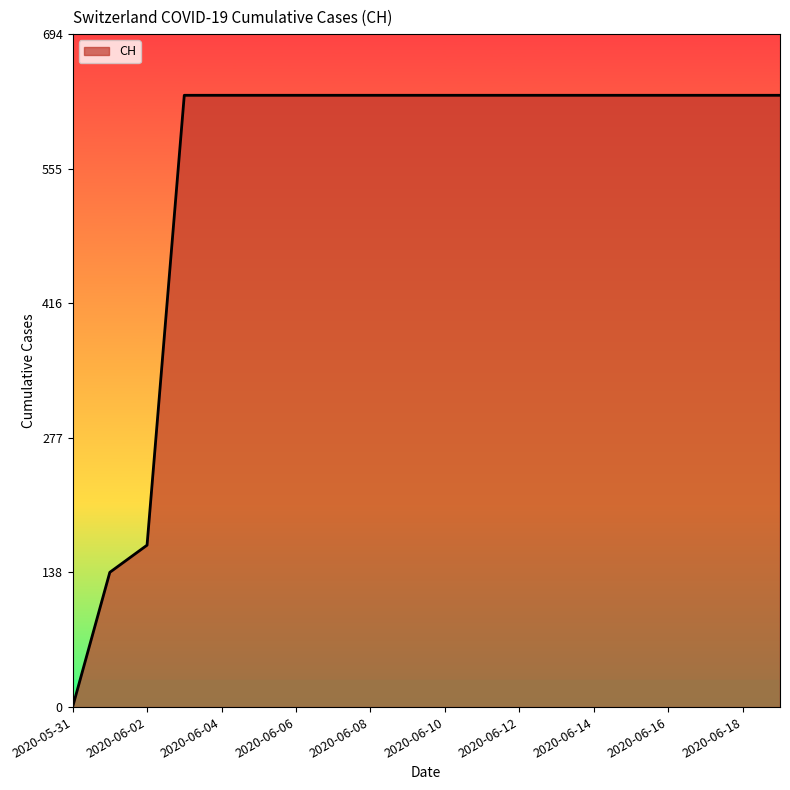

What is the maximum value shown in the chart?

631